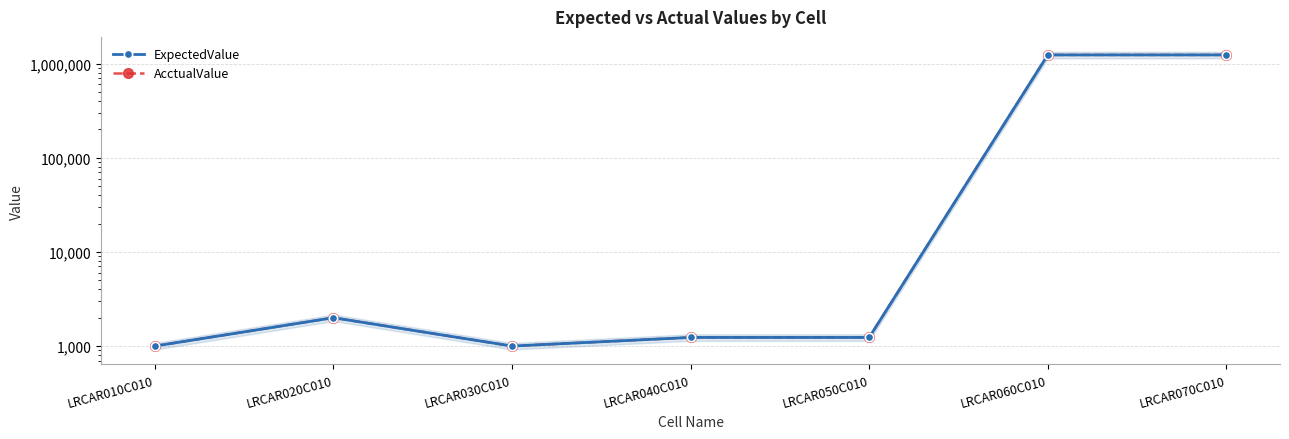

What are all the series names shown in the legend?

ExpectedValue, AcctualValue